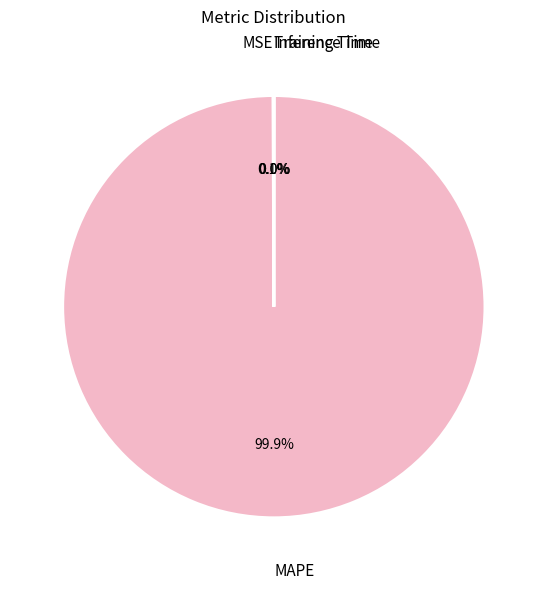

Which category has the smallest portion of the pie?

Inference Time